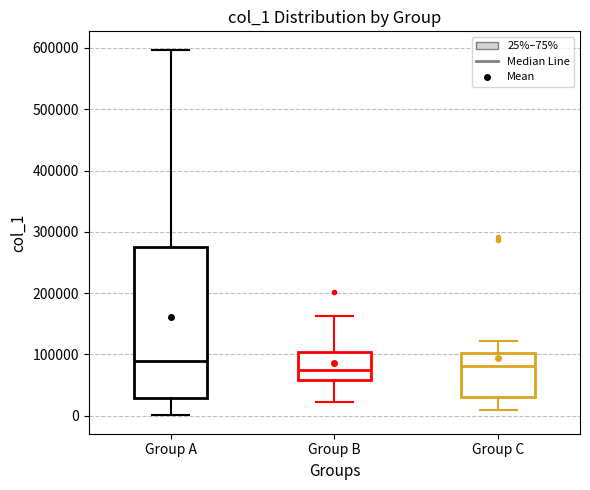

Comparing the boxes themselves (not the whiskers), which one is the tallest?

Group A